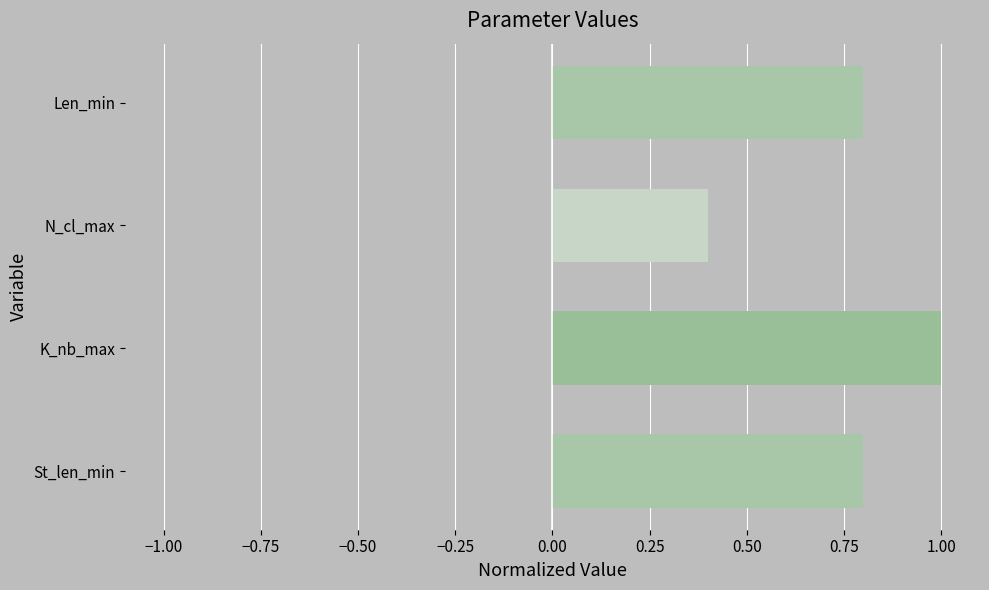

Reading bottom to top, what are all the values shown in this chart?

0.8	1.0	0.4	0.8